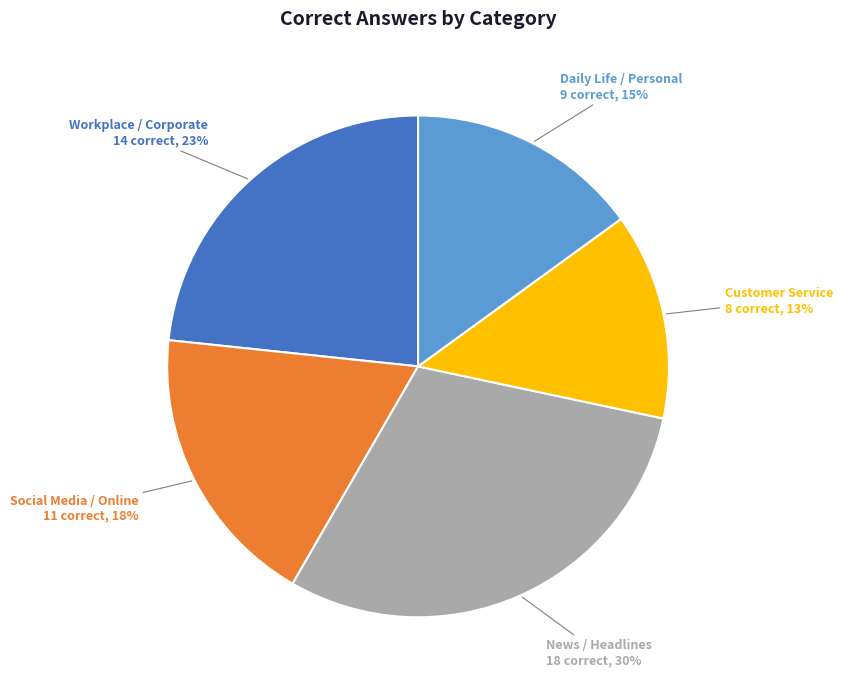

Is there a majority slice in this chart?

No